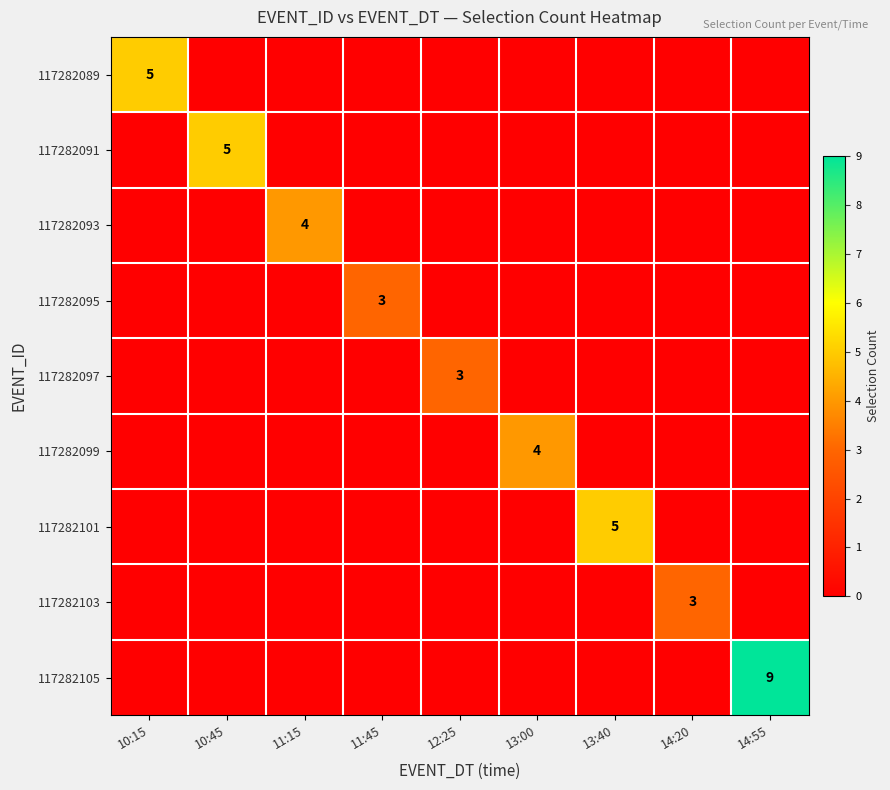

Rank the series by their maximum value, from lowest to highest.

117282095, 117282097, 117282103, 117282093, 117282099, 117282089, 117282091, 117282101, 117282105